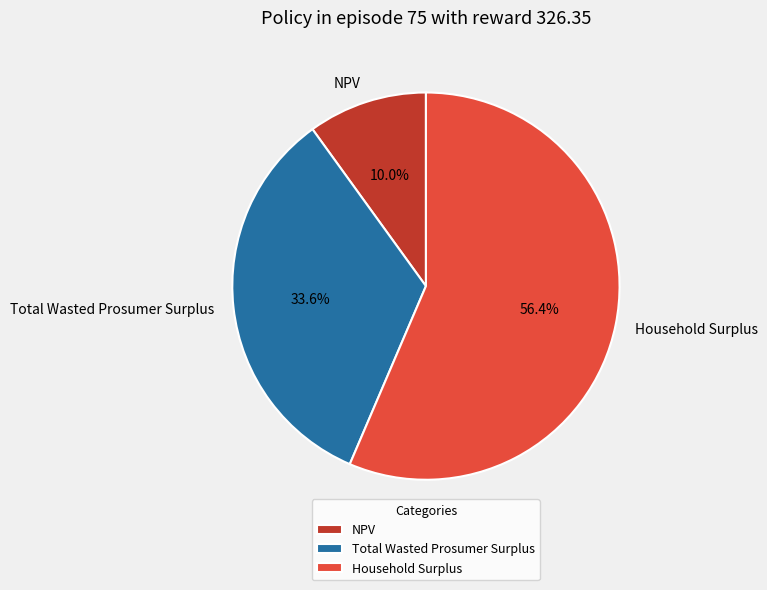

Do Total Wasted Prosumer Surplus and Household Surplus together represent more than half of the pie?

Yes